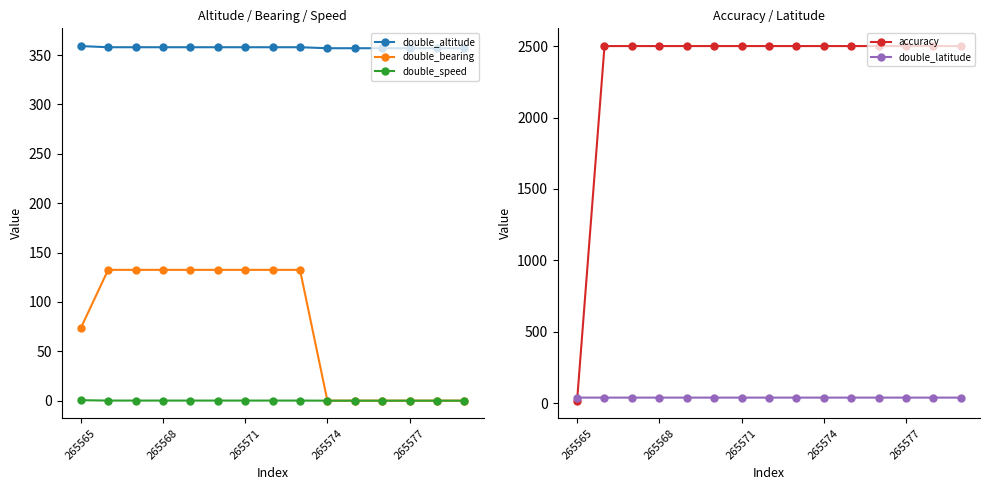

What is the total value across all series at 13?

2897.4